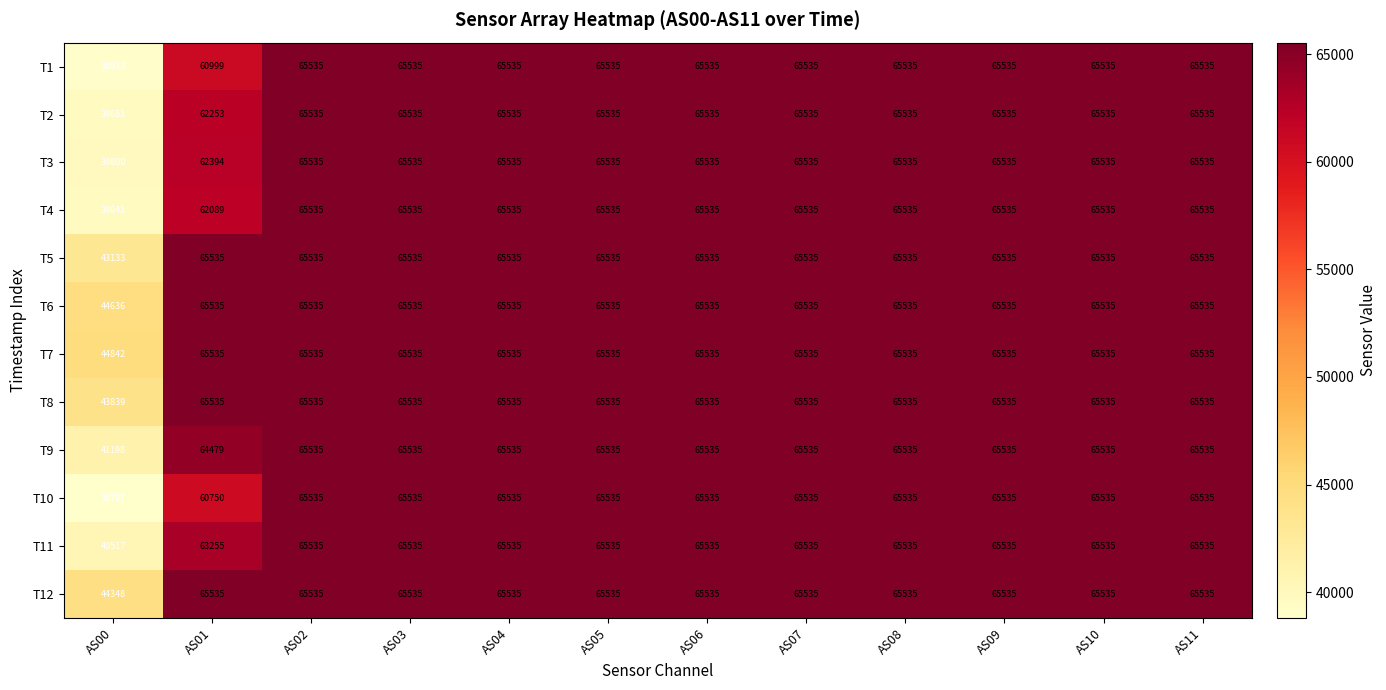

At how many categories does at least one series exceed 63658?

11